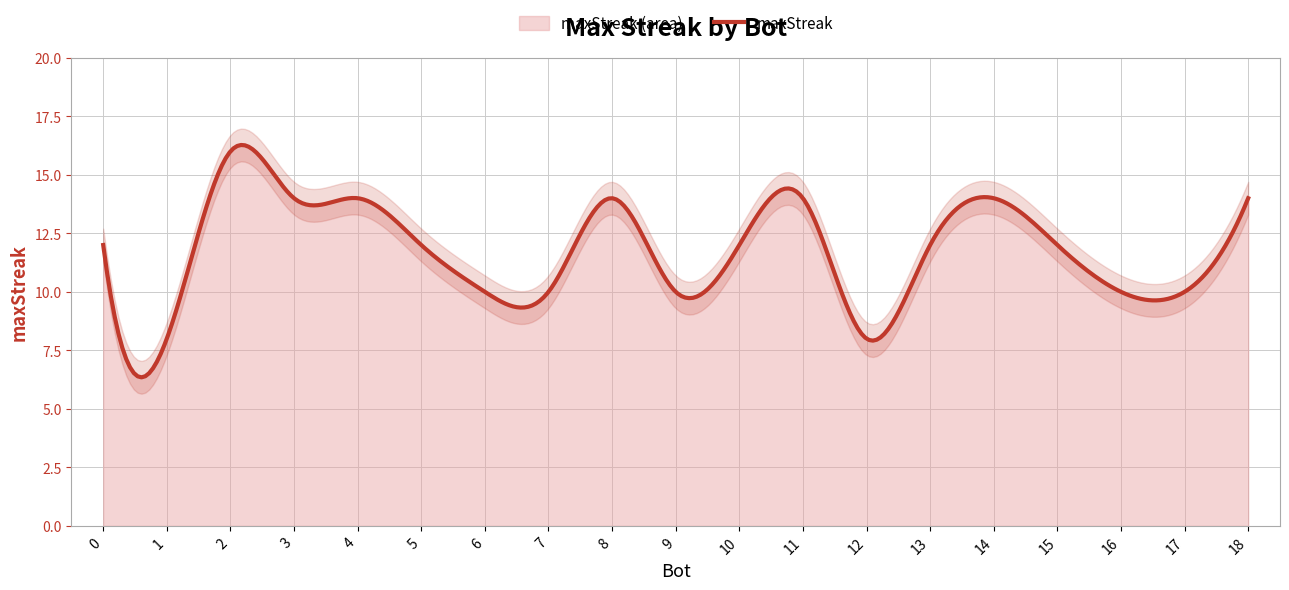

What is the average value?

12